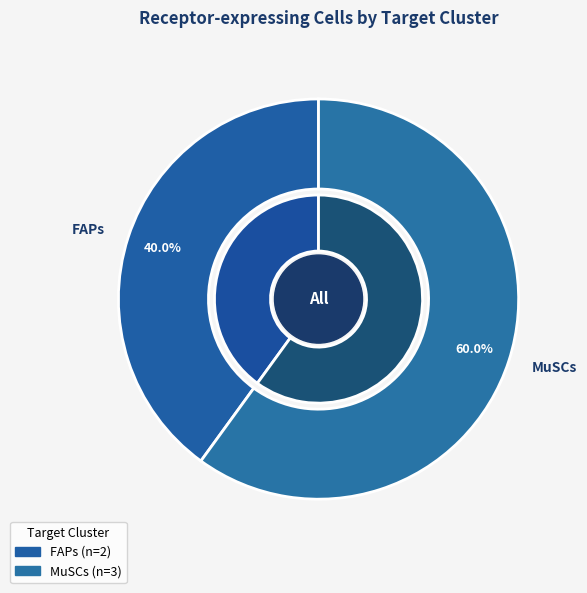

Combined, do MuSCs and FAPs account for over 50%?

Yes